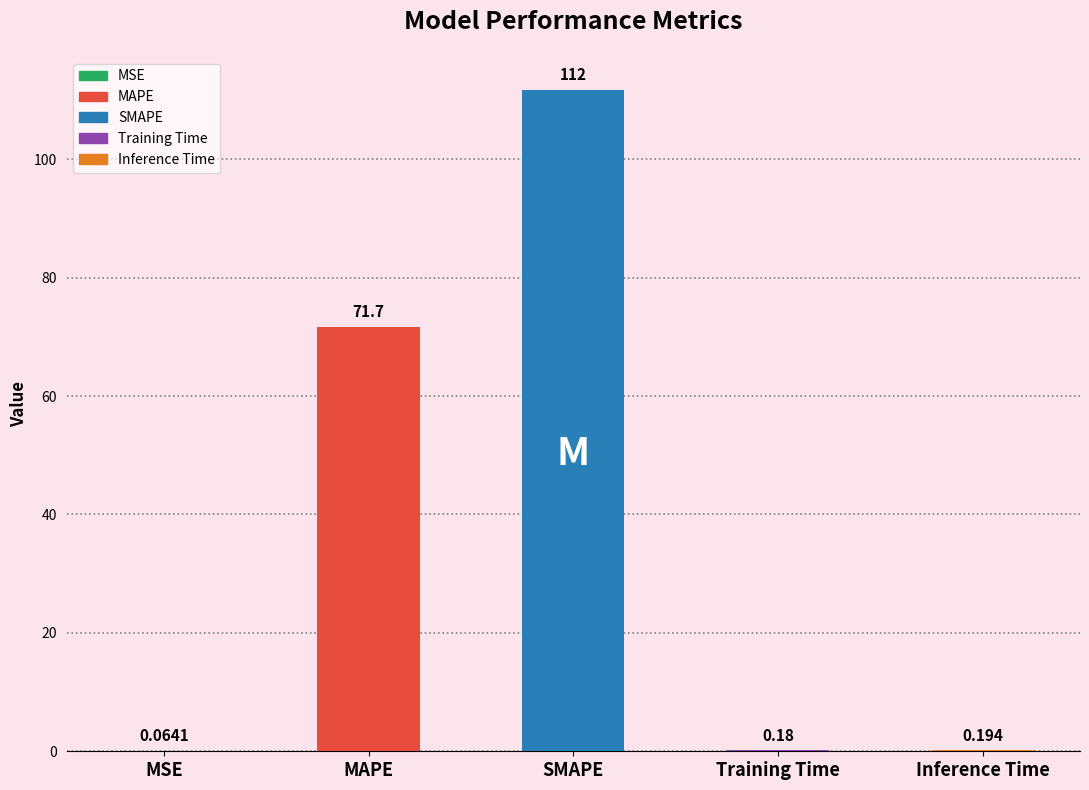

Reading left to right, list all the values displayed in this chart.

MSE=0.1	MAPE=71.7	SMAPE=111.7	Training Time=0.2	Inference Time=0.2